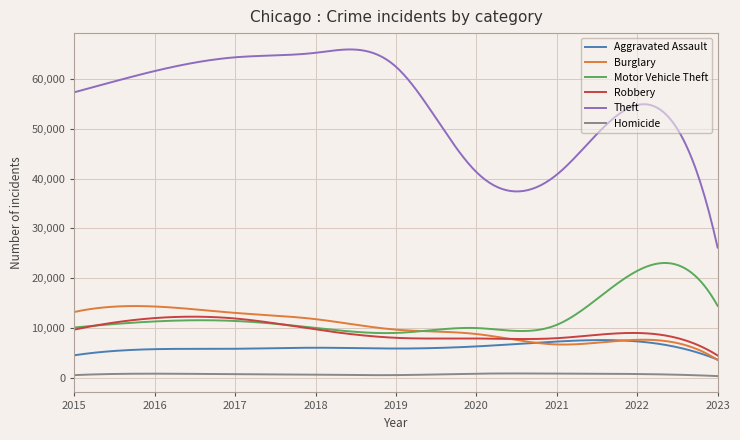

What is the maximum value for Robbery?

12245.8